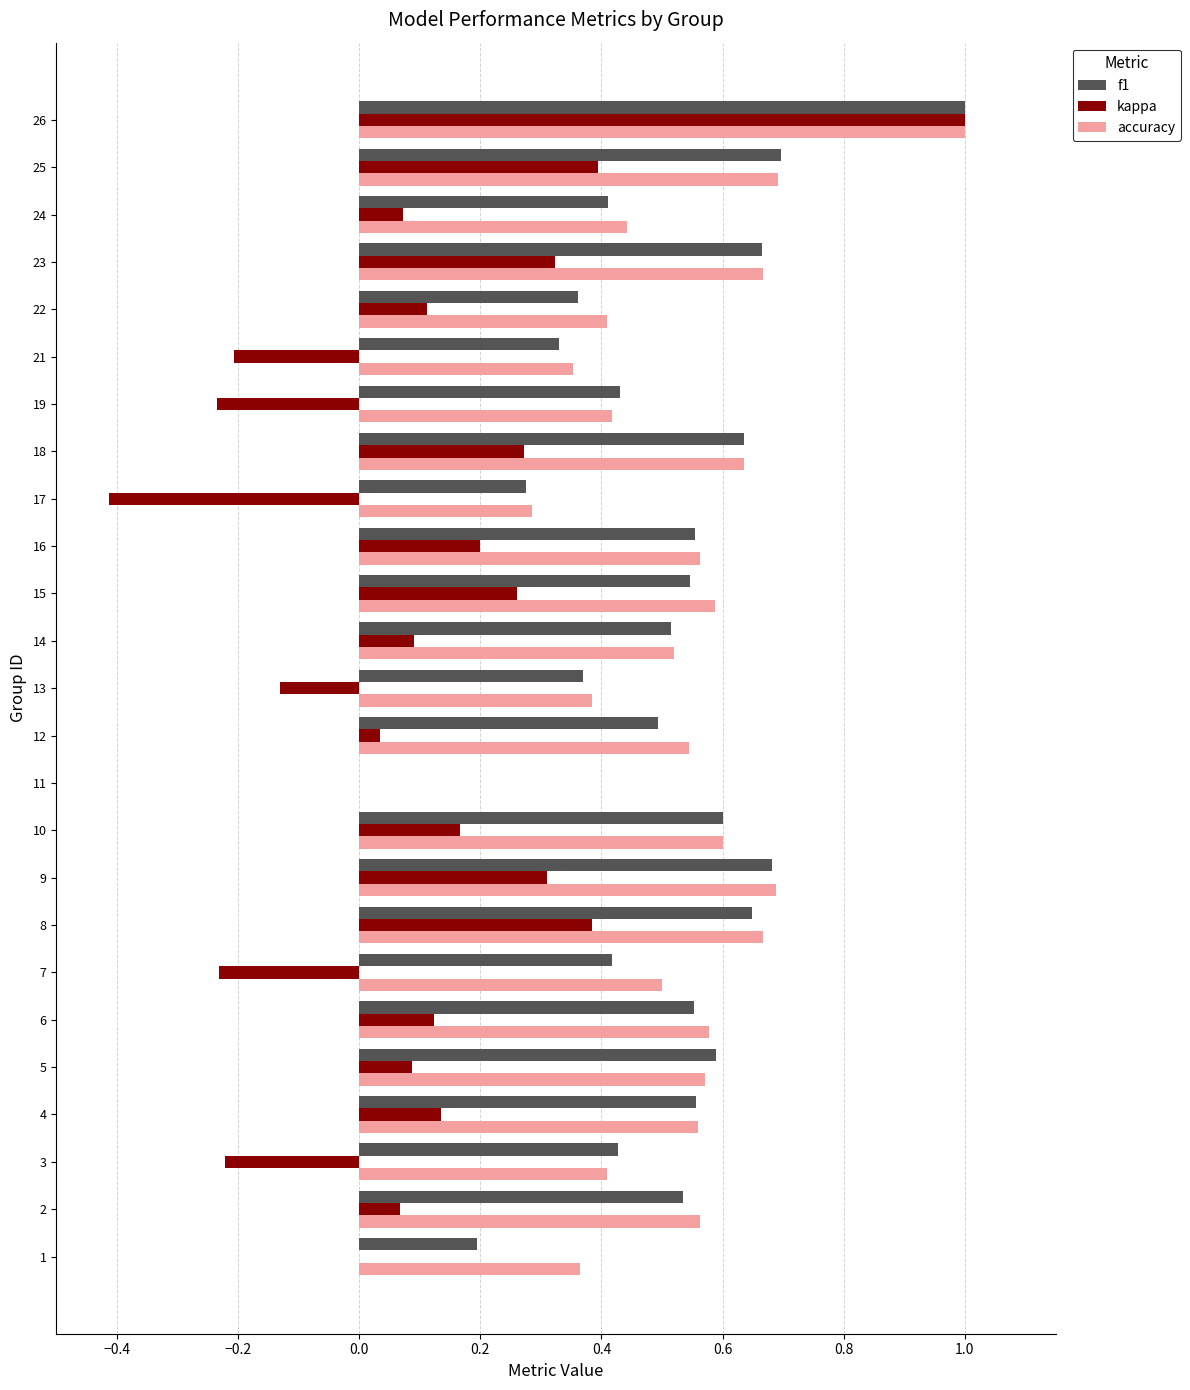

What is the sum of the f1 values at 23 and 2?

1.2